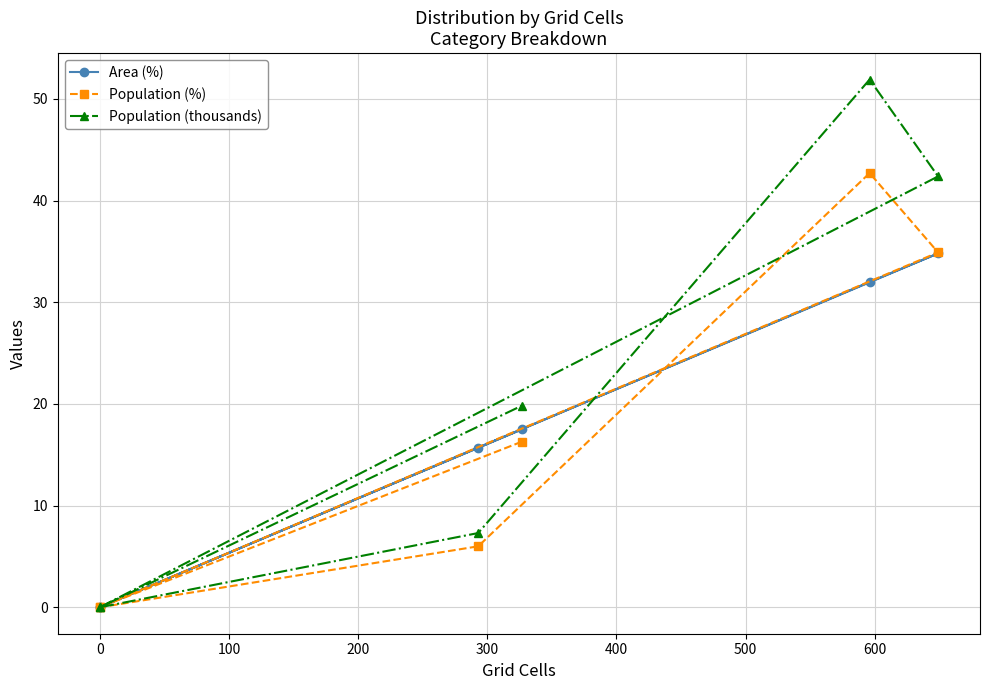

Is it true that Population (%) equals 47.3 at 0?

False